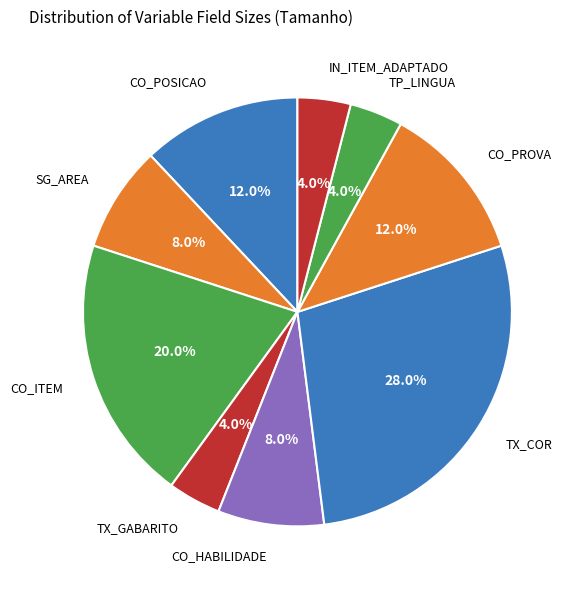

Count the number of slices in the pie.

9